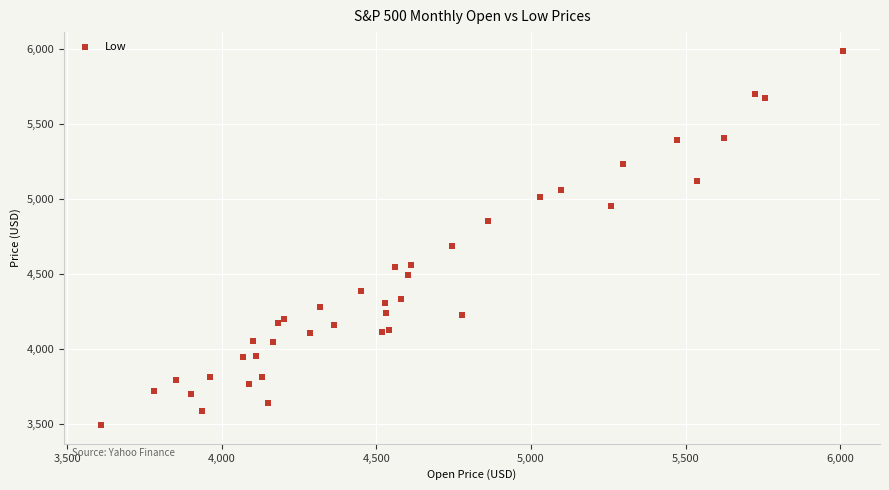

What Y value in the scatter plot is closest to 4739?

4682.1